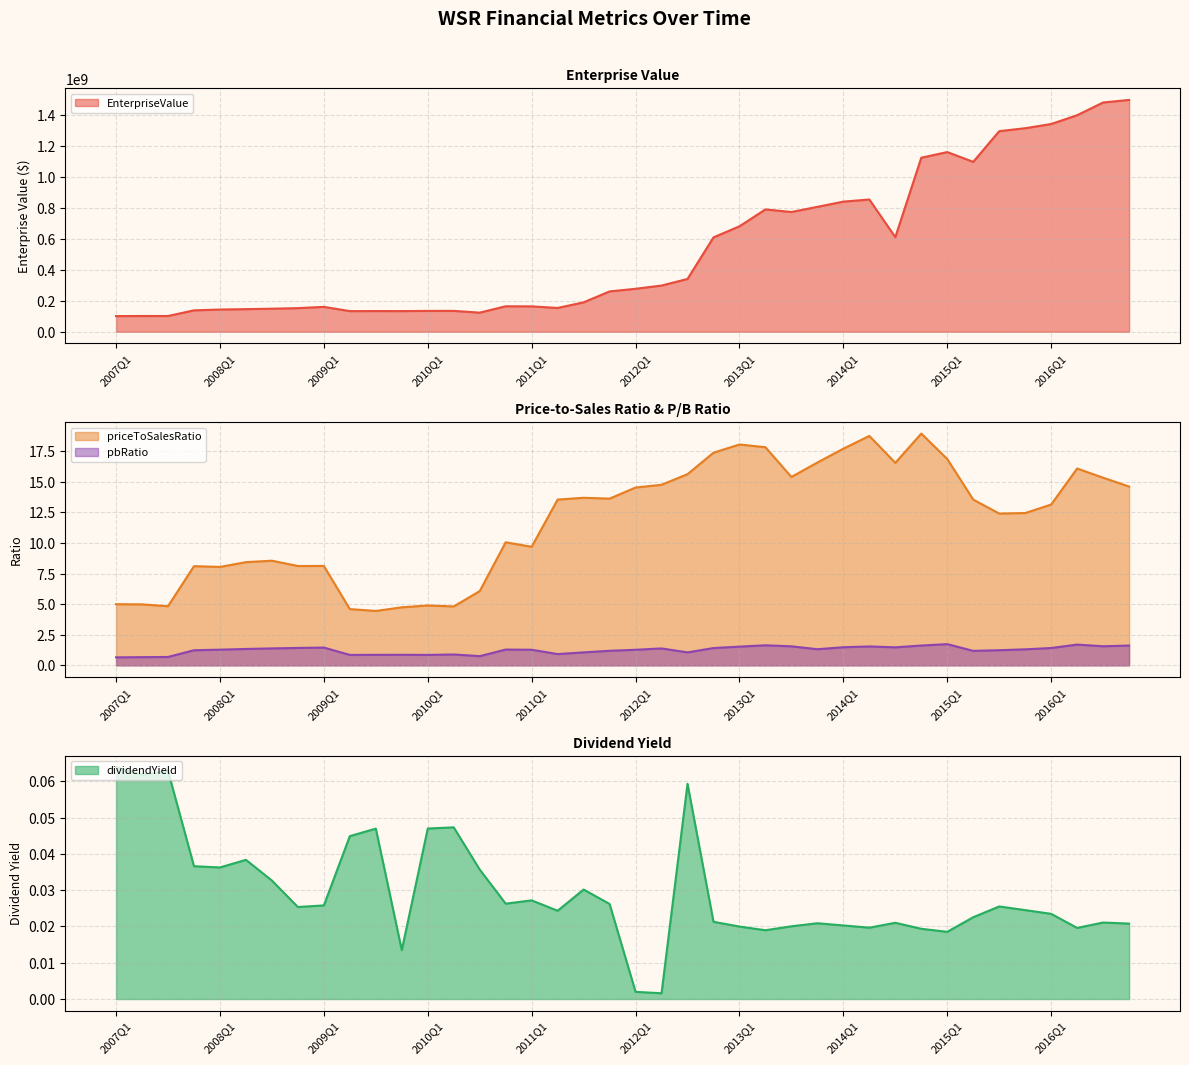

In pbRatio, how many points are lower than both neighbors (excluding endpoints)?

9